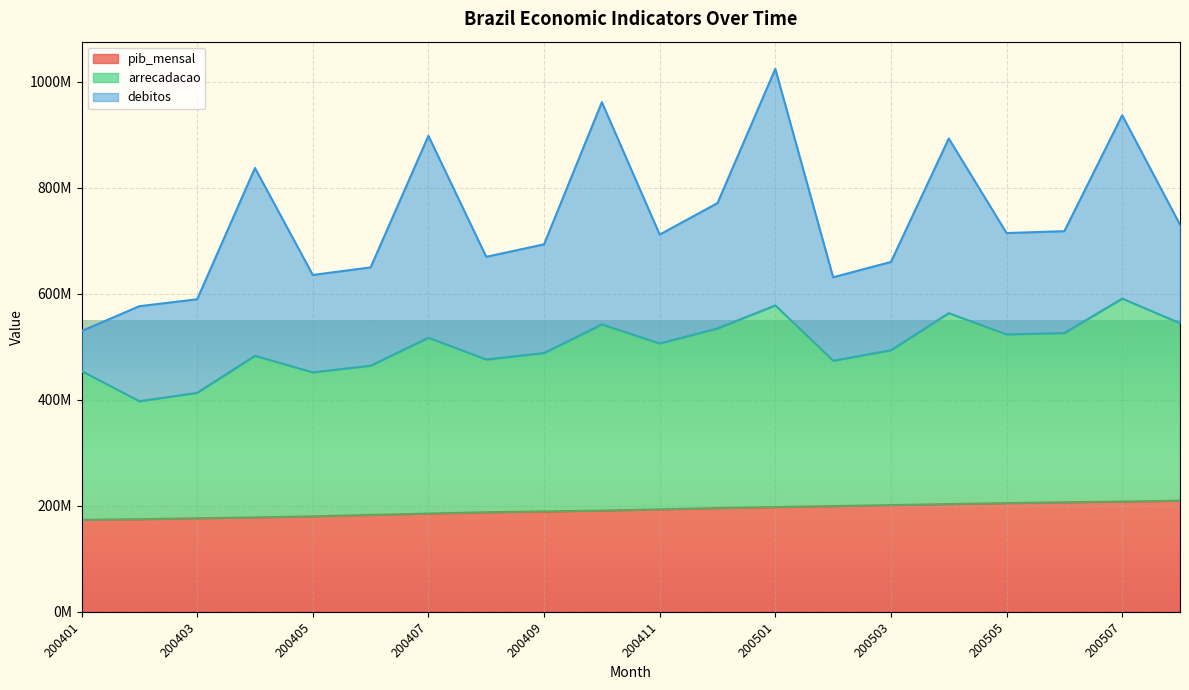

Does the chart display data point markers on the line(s)?

No